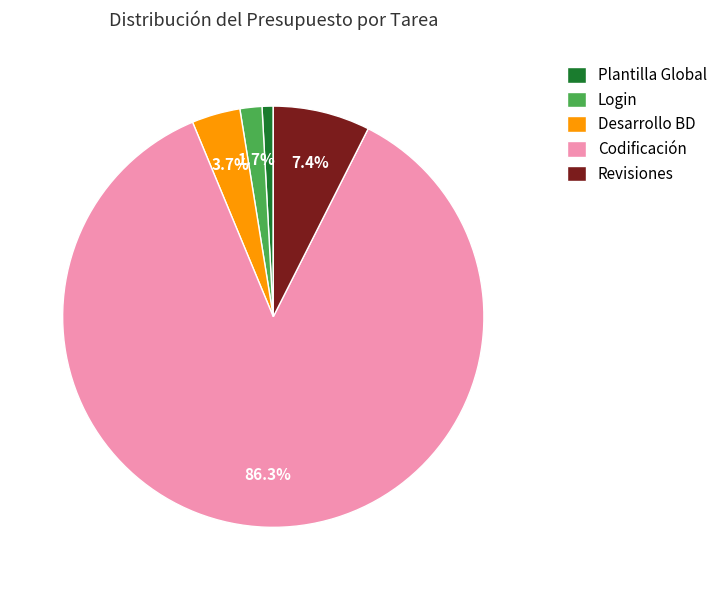

Between Desarrollo BD and Codificación, which is larger?

Codificación